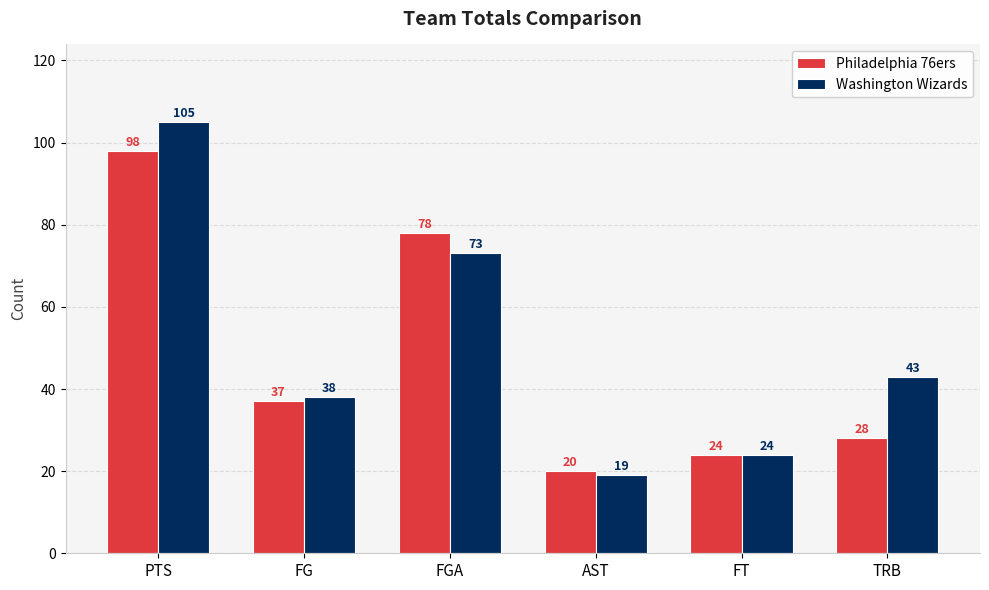

Which category has the lowest value in the Philadelphia 76ers series?

AST